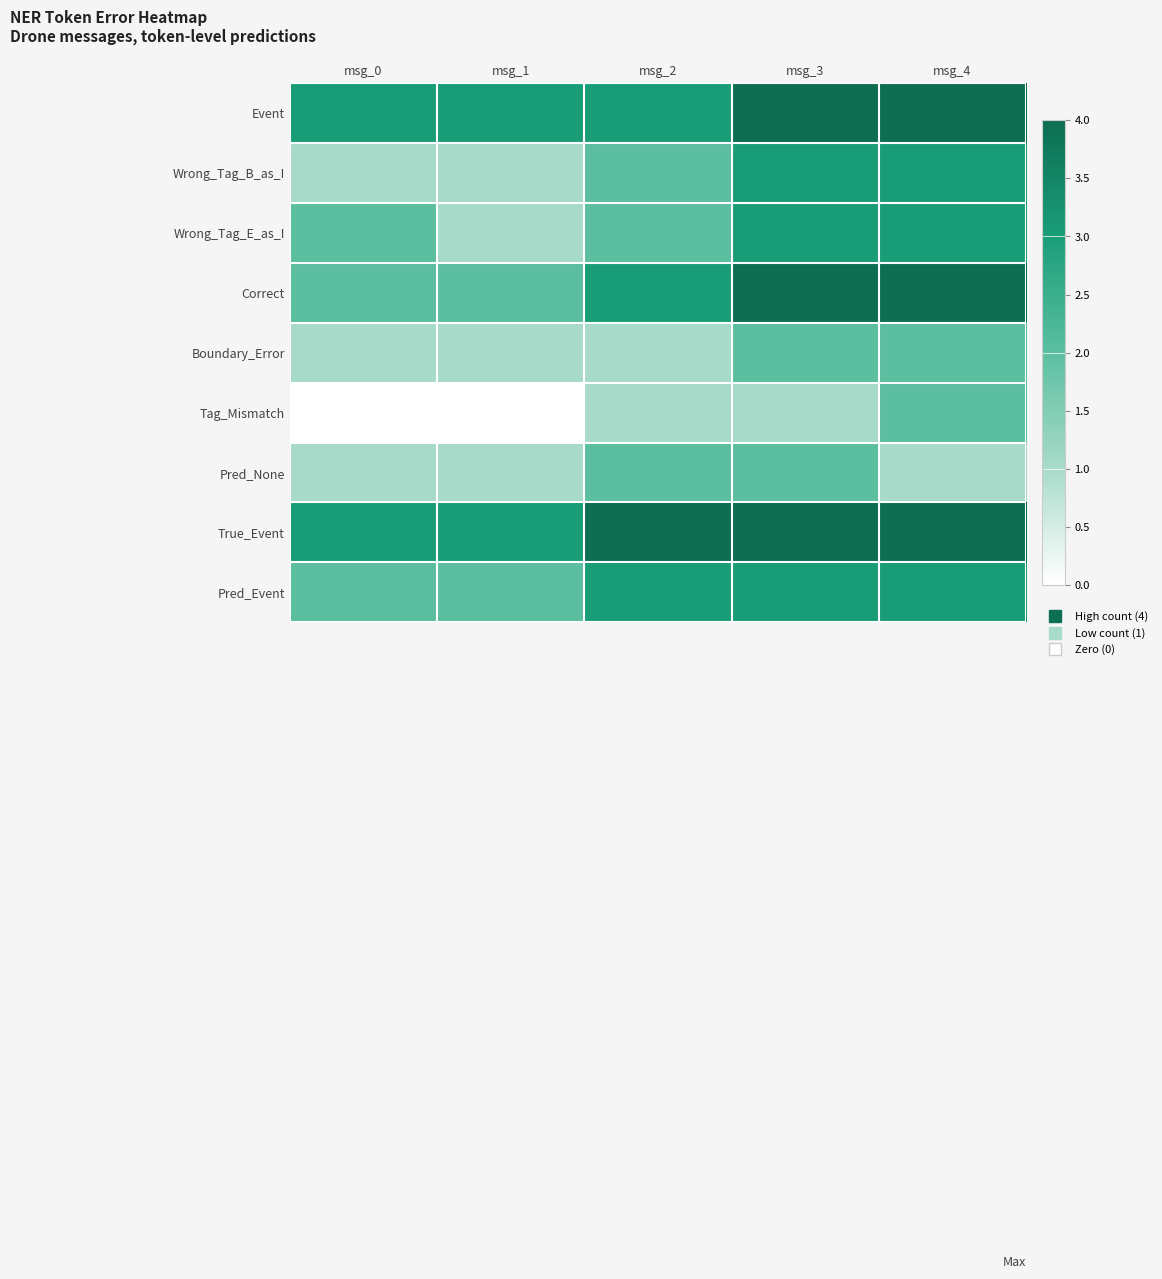

At which category does the chart reach its minimum across all series?

msg_0